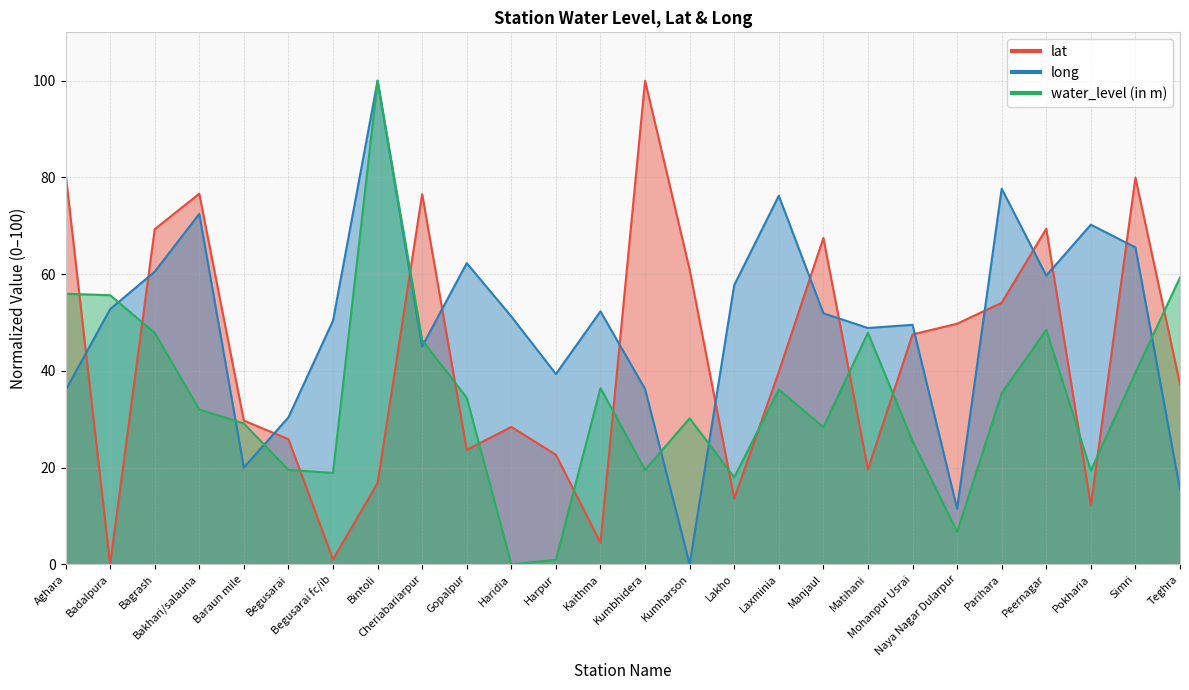

Rank the series by their average value, from highest to lowest.

long, lat, water_level (in m)